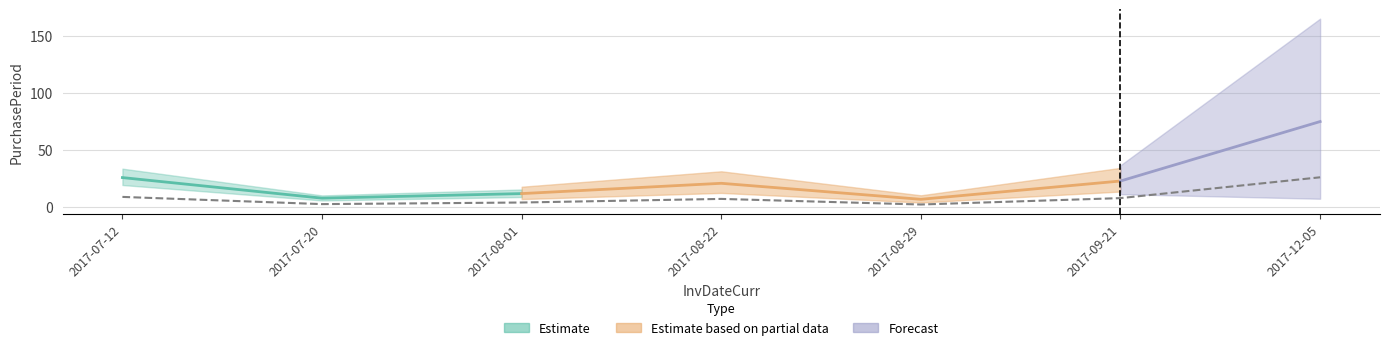

The chart shows a value of 9.1 at 2017-07-12. True or false?

True